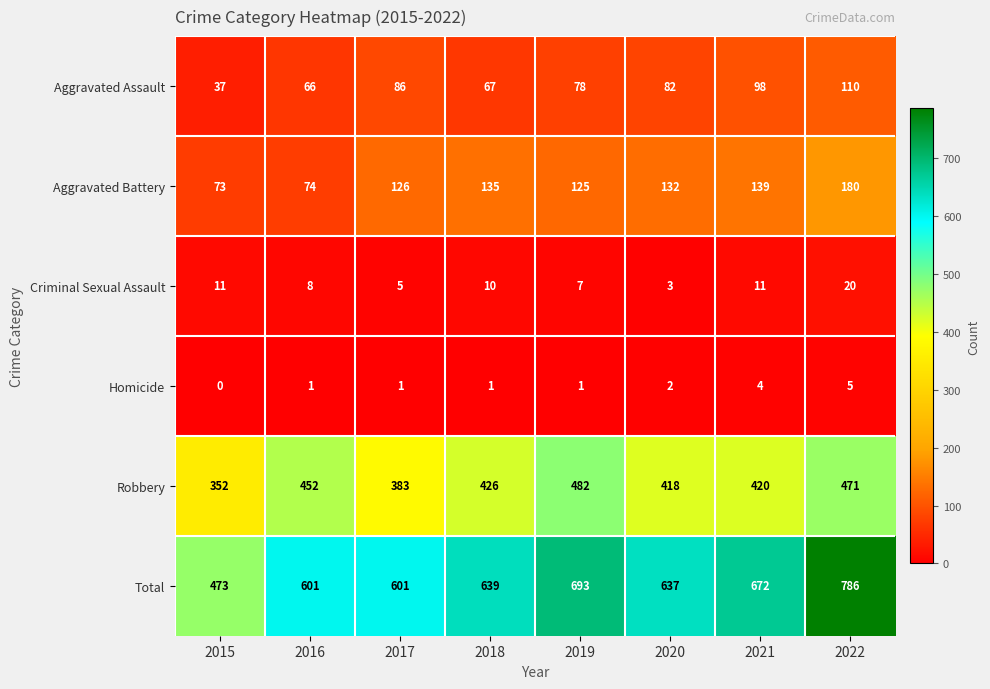

Is it true that Total equals 786 at 2022?

True